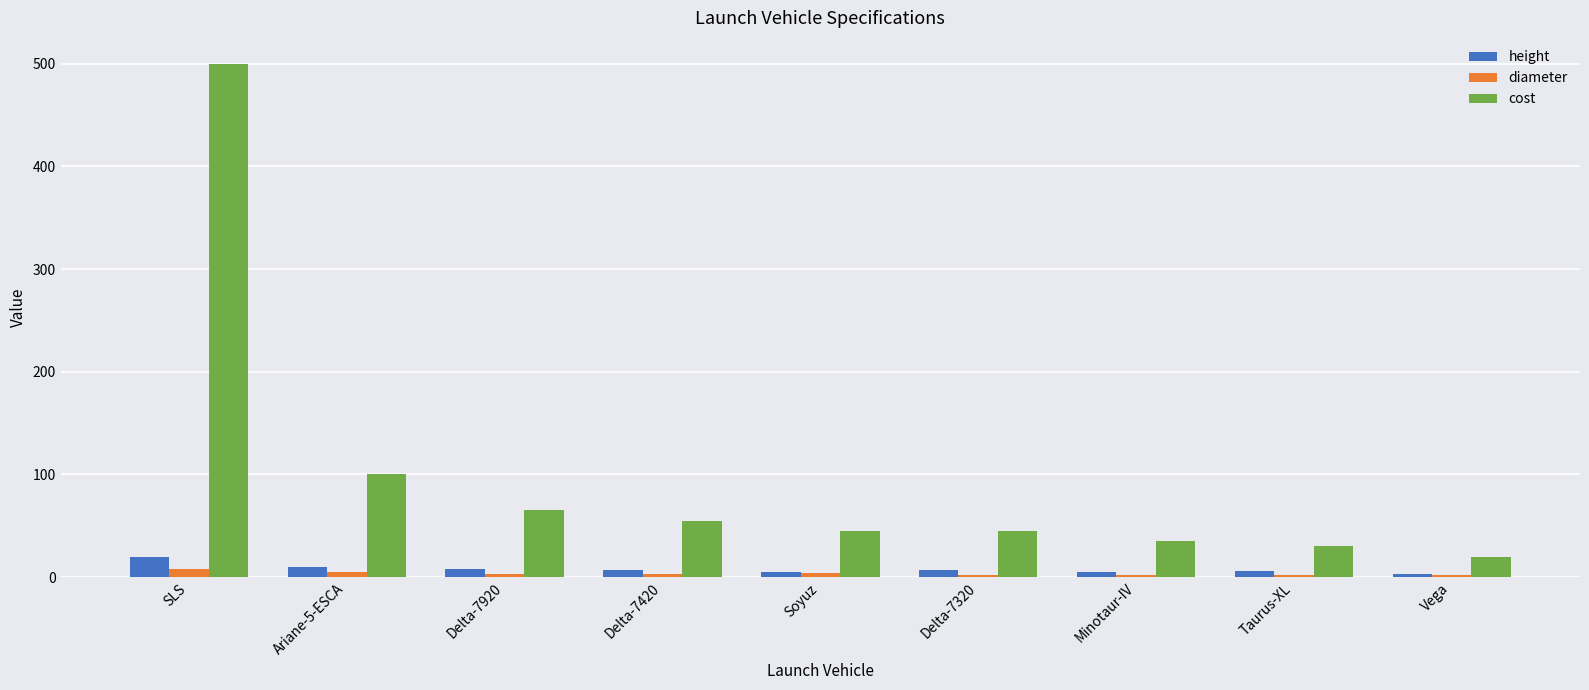

What is the value of the height bar at the 7th from the left?

5.4